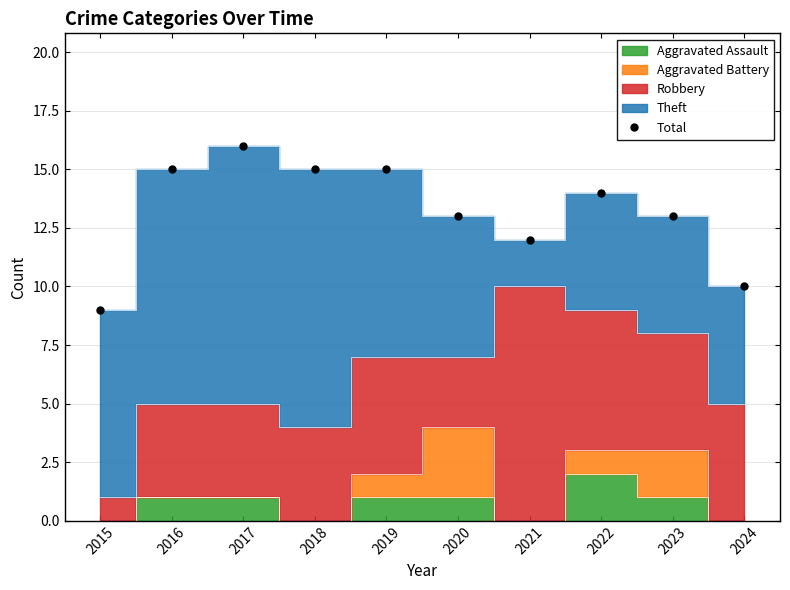

List the labels in order of value, smallest first.

2015, 2024, 2021, 2020, 2023, 2022, 2016, 2018, 2019, 2017